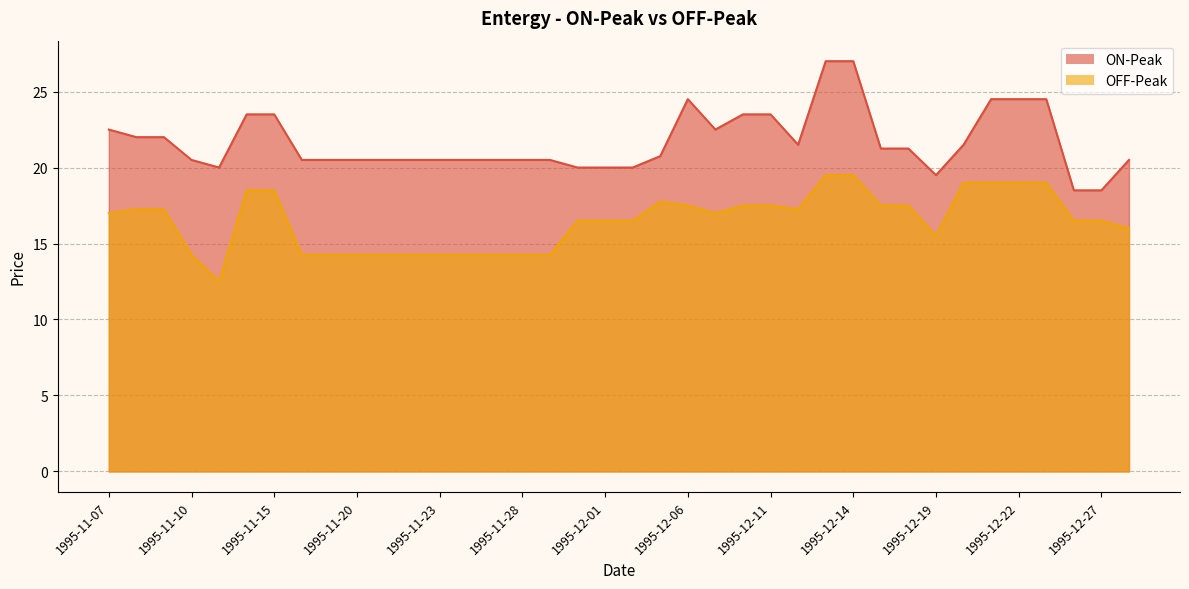

Reading left to right, list all the values displayed in this chart.

ON-Peak: 22.5	22.0	22.0	20.5	20.0	23.5	23.5	20.5	20.5	20.5	20.5	20.5	20.5	20.5	20.5	20.5	20.5	20.0	20.0	20.0	20.8	24.5	22.5	23.5	23.5	21.5	27.0	27.0	21.2	21.2	19.5	21.5	24.5	24.5	24.5	18.5	18.5	20.5
OFF-Peak: 17.0	17.2	17.2	14.2	12.5	18.5	18.5	14.2	14.2	14.2	14.2	14.2	14.2	14.2	14.2	14.2	14.2	16.5	16.5	16.5	17.8	17.5	17.0	17.5	17.5	17.2	19.5	19.5	17.5	17.5	15.5	19.0	19.0	19.0	19.0	16.5	16.5	16.0